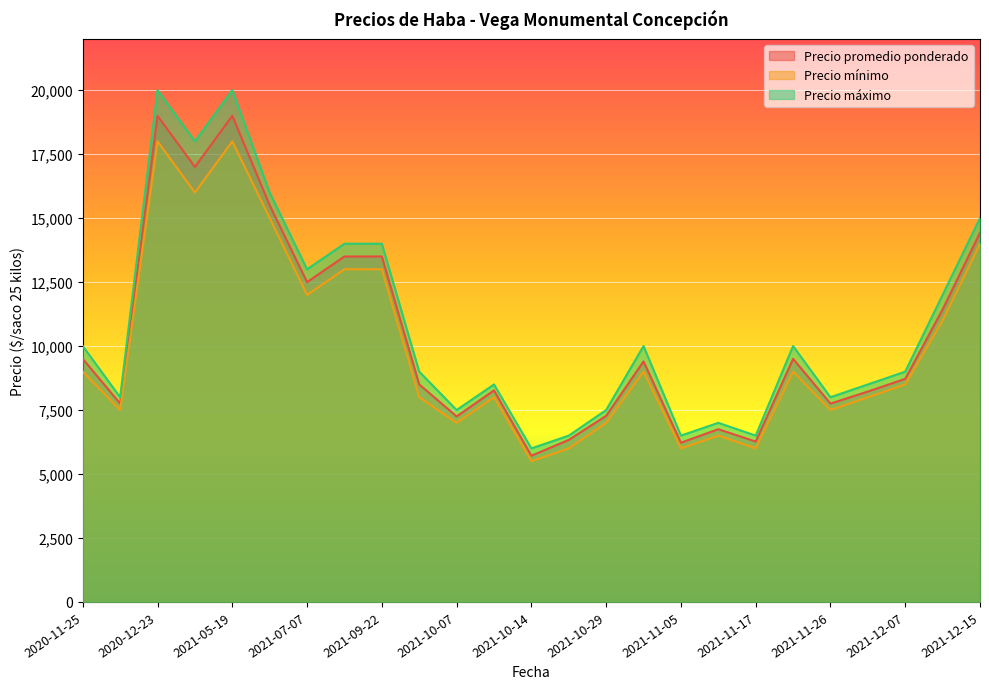

Which series changed the most between 2021-10-13 and 2021-11-26?

Precio promedio ponderado